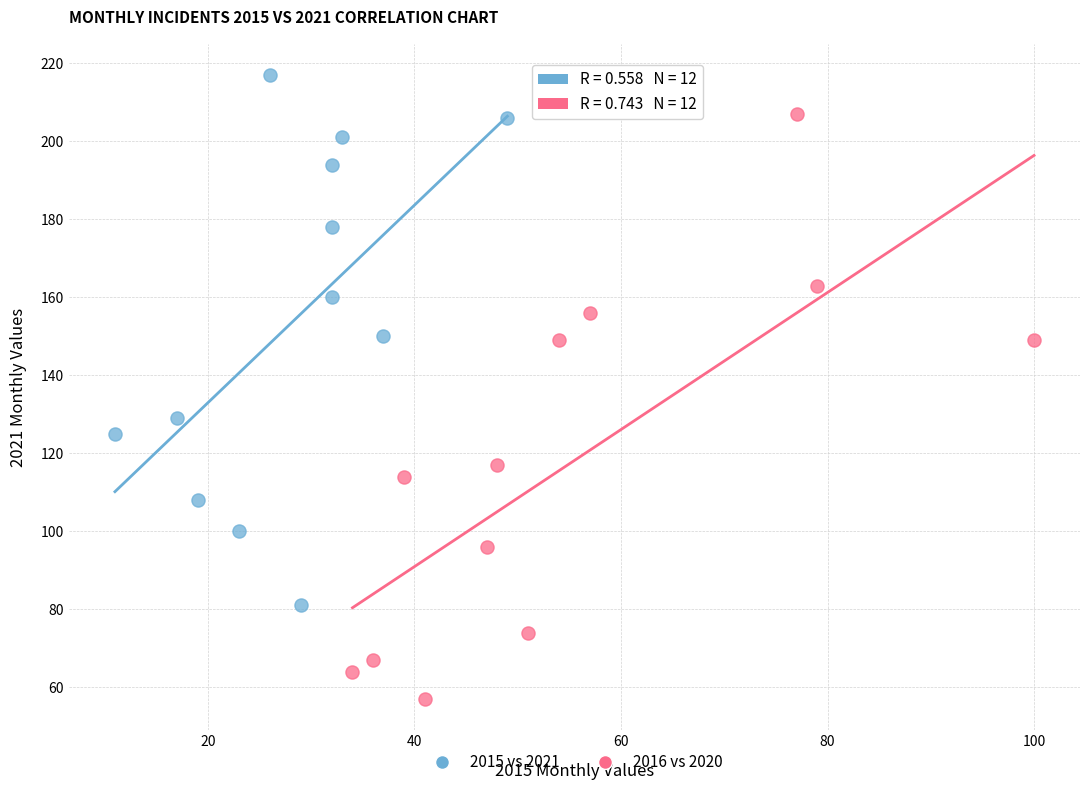

Which series has the largest Y range (max minus min)?

2016 vs 2020